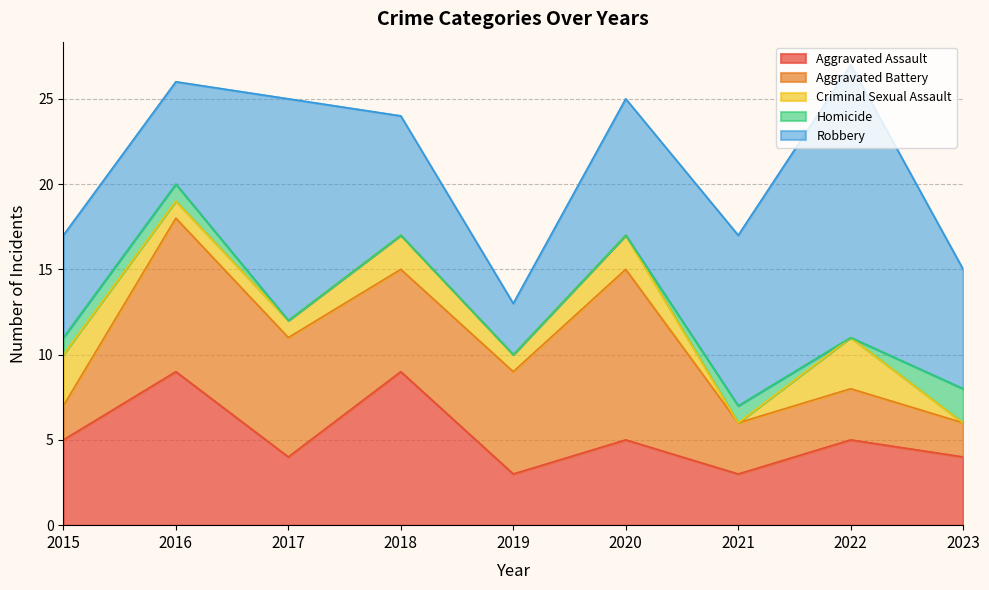

At which category does Robbery reach its first local peak?

2017